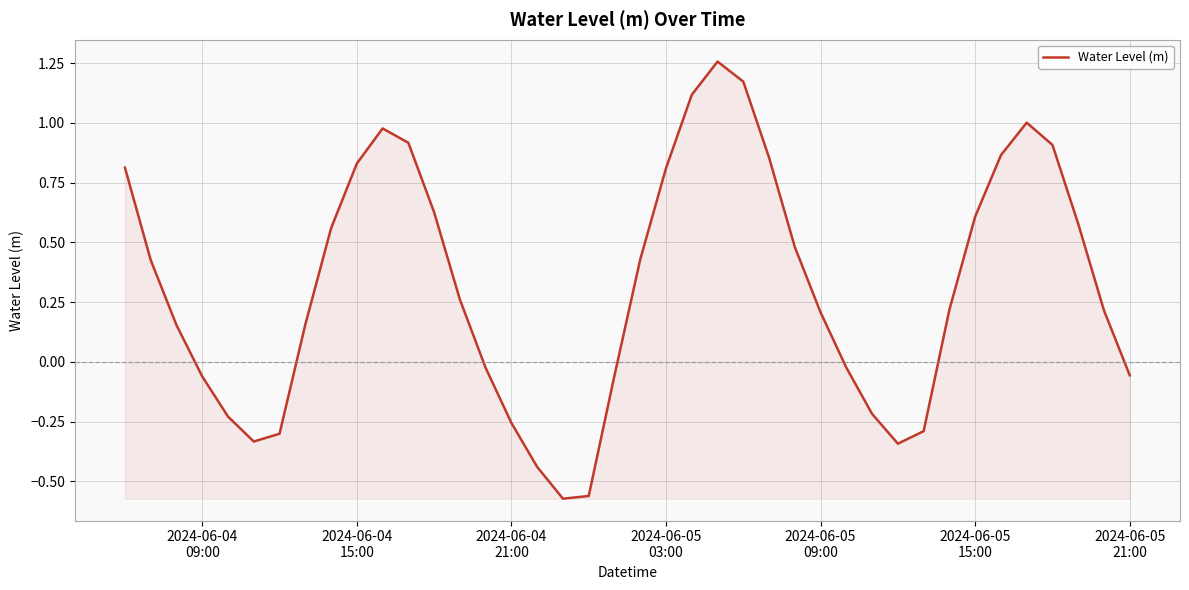

What is the difference between the maximum and minimum values?

1.8